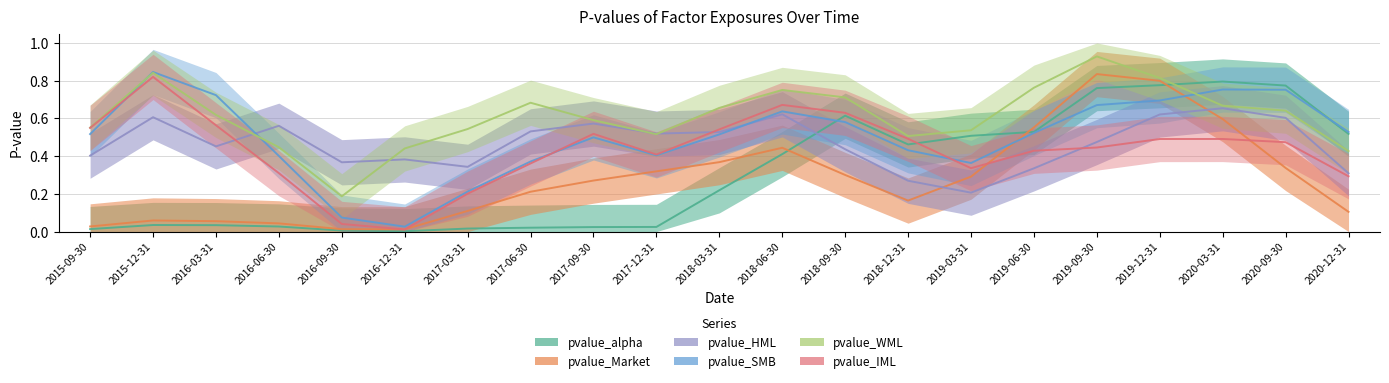

The value of pvalue_WML at 2019-12-31 is 0.8. True or false?

True